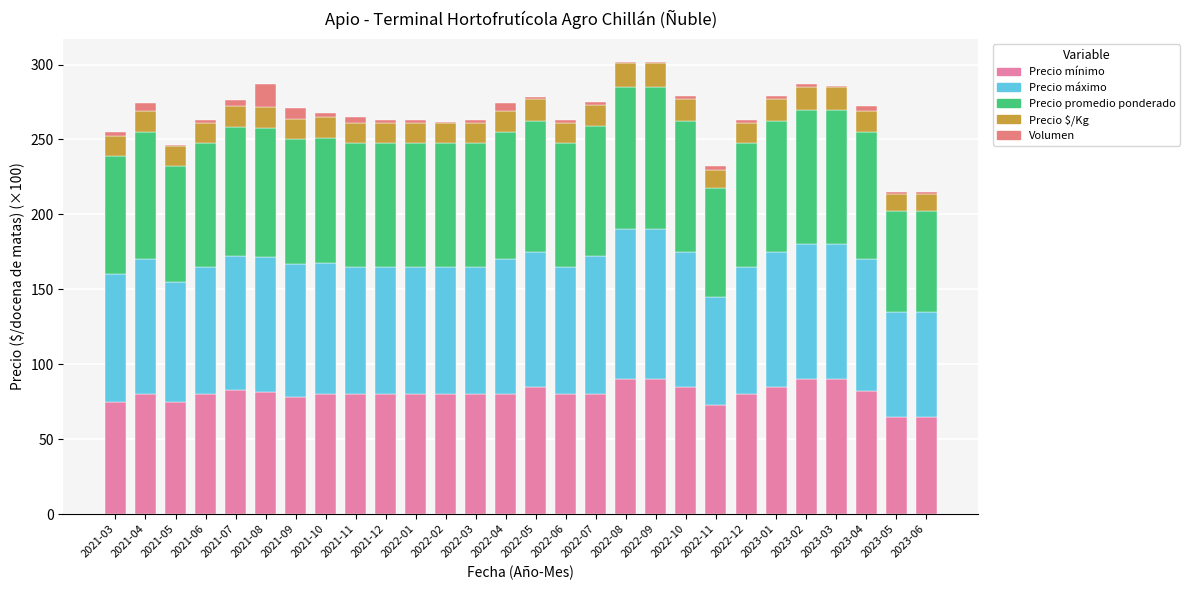

What is the highest value of the Precio mínimo series?

90.0